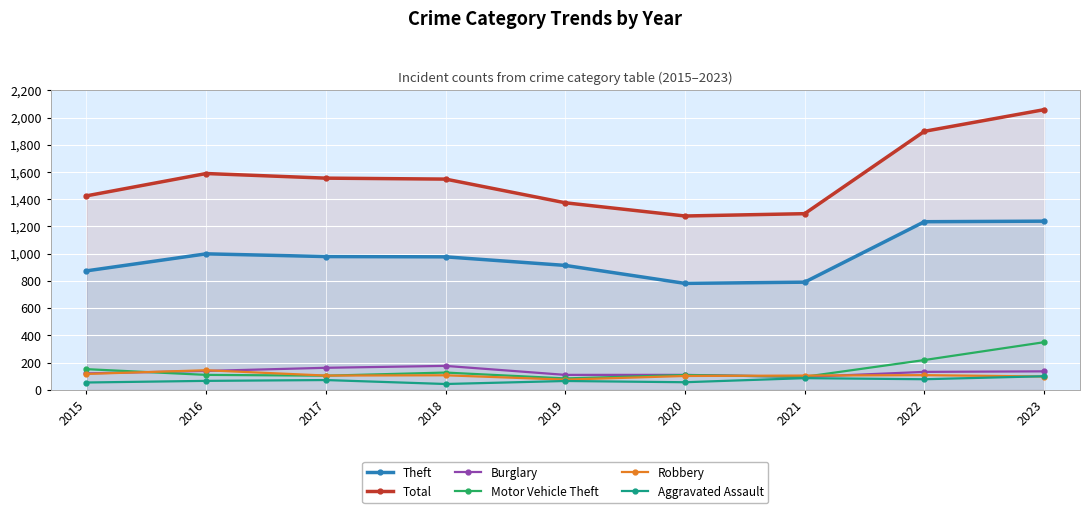

True or false: Theft and Robbery cross at least once.

False